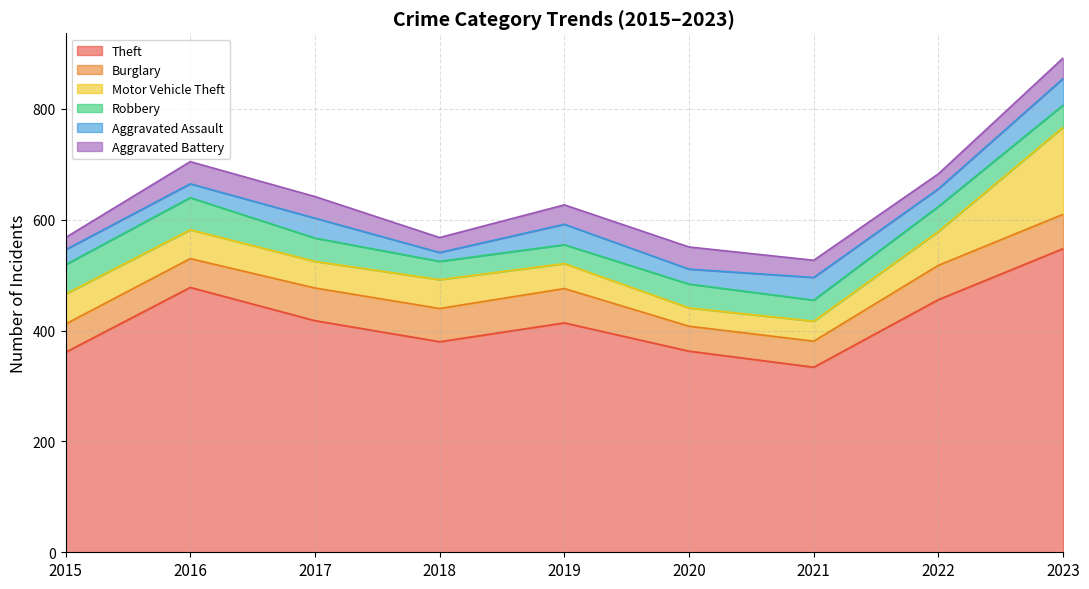

At which category is the sum across all series the highest?

2023